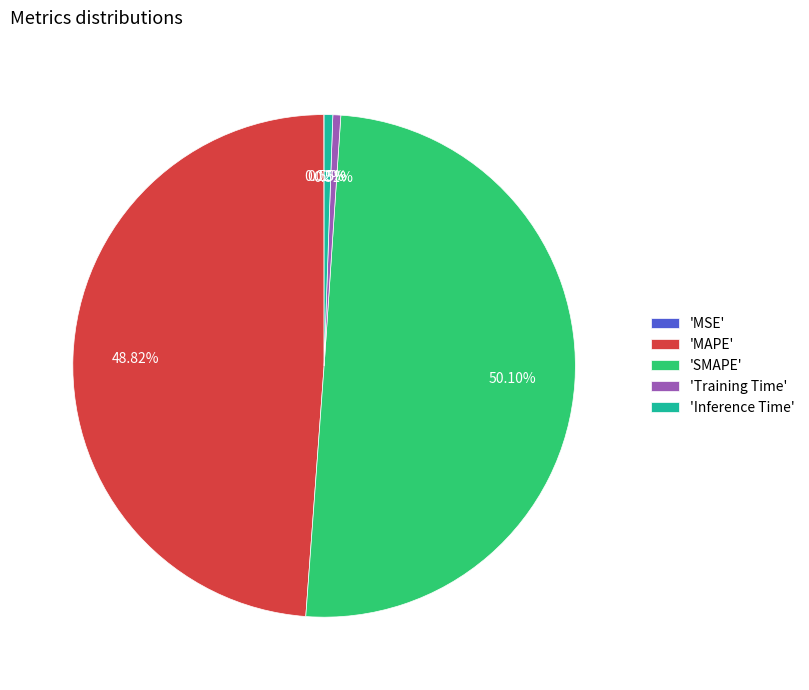

What is the largest slice in the pie chart?

'SMAPE'